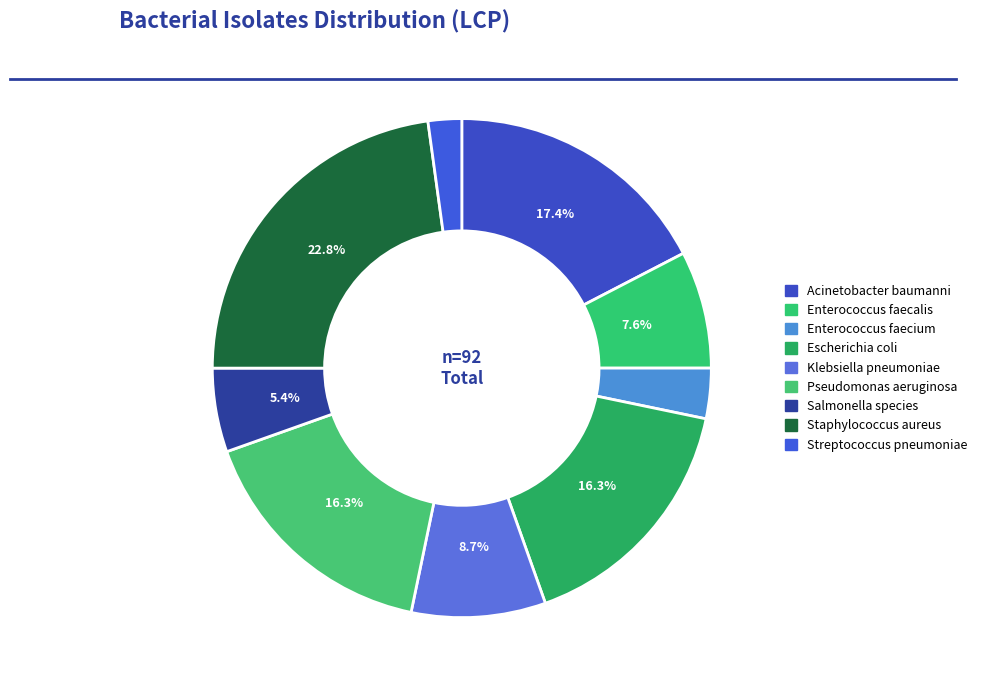

The Salmonella species slice represents 5% of the pie. True or false?

True